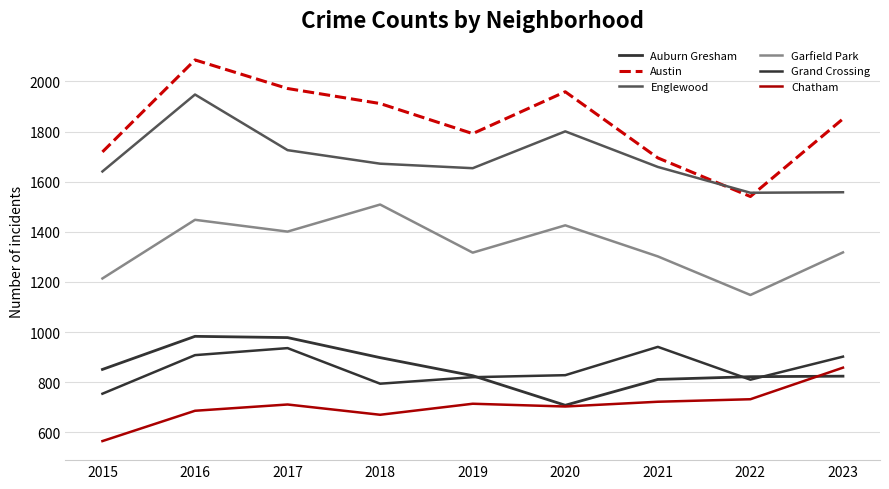

Which series has the largest range (max minus min)?

Austin